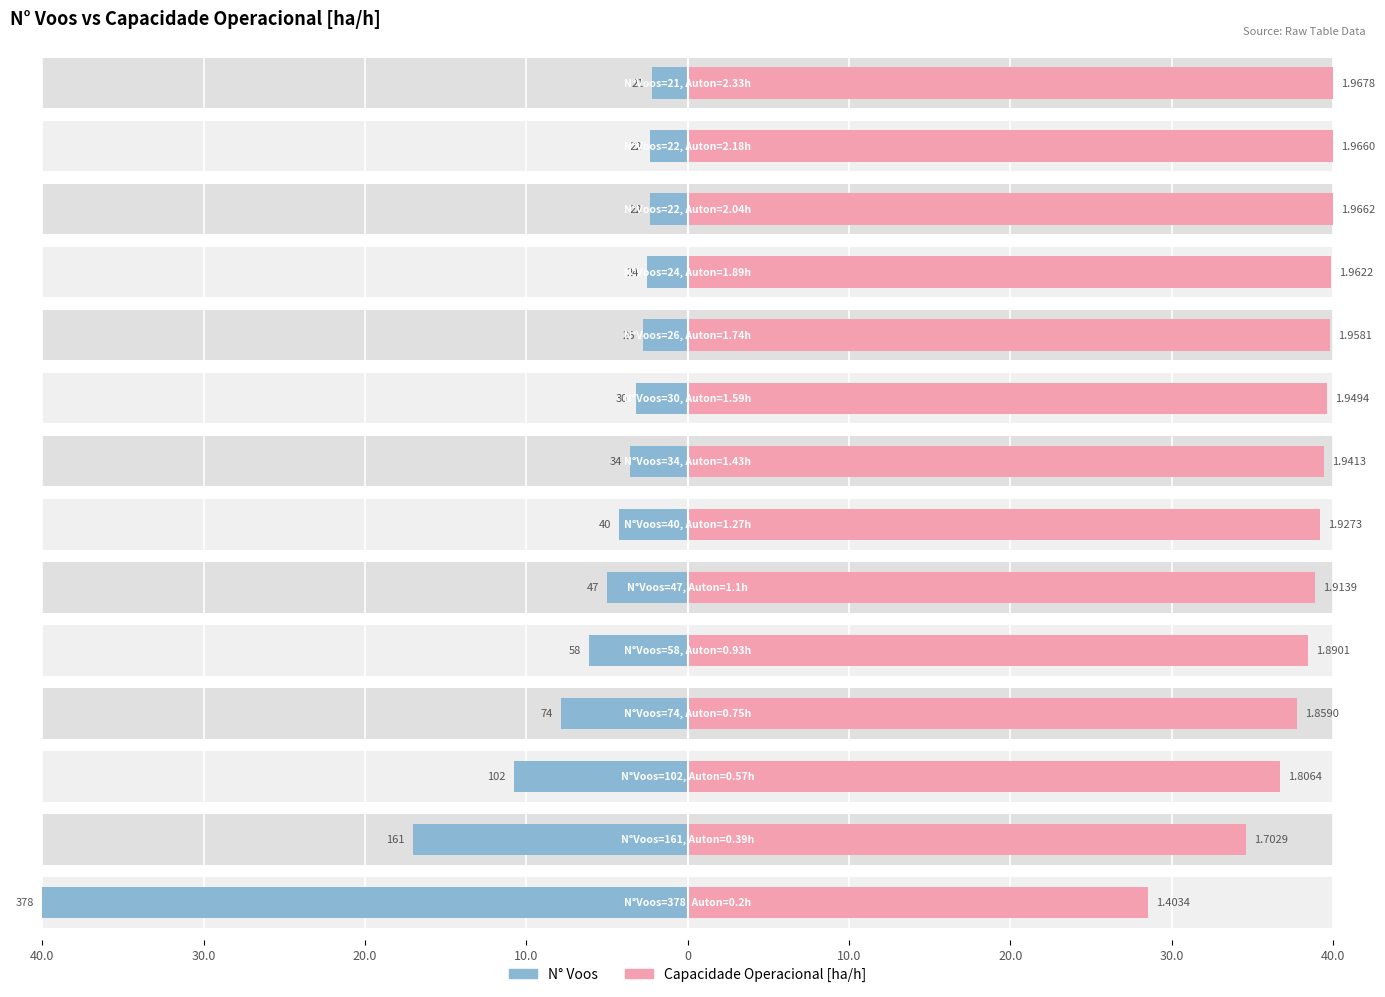

What are all the series names shown in the legend?

N° Voos, Capacidade Operacional [ha/h]